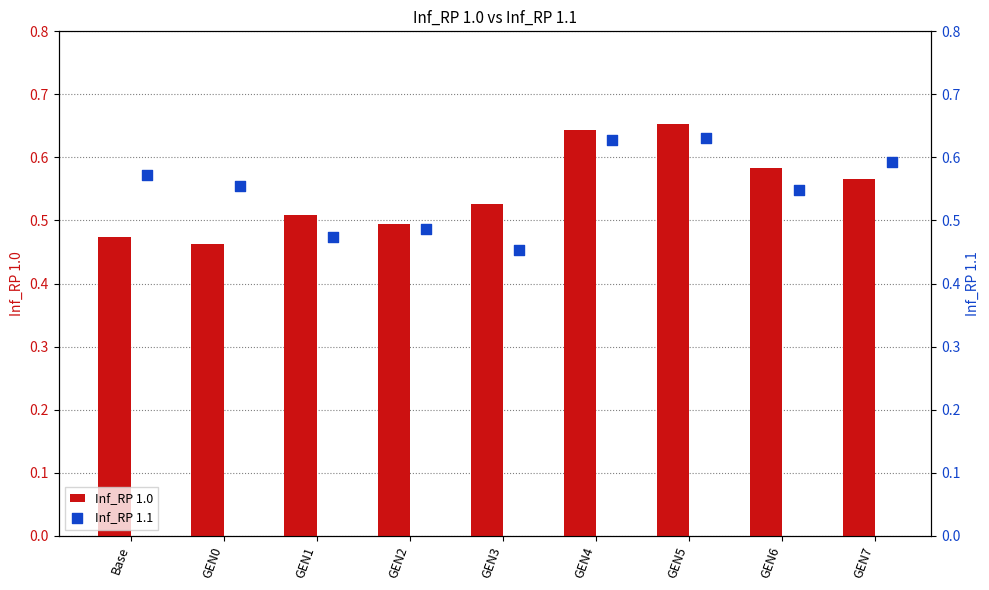

True or false: Inf_RP 1.0 has a value of 0.7 at GEN0.

False